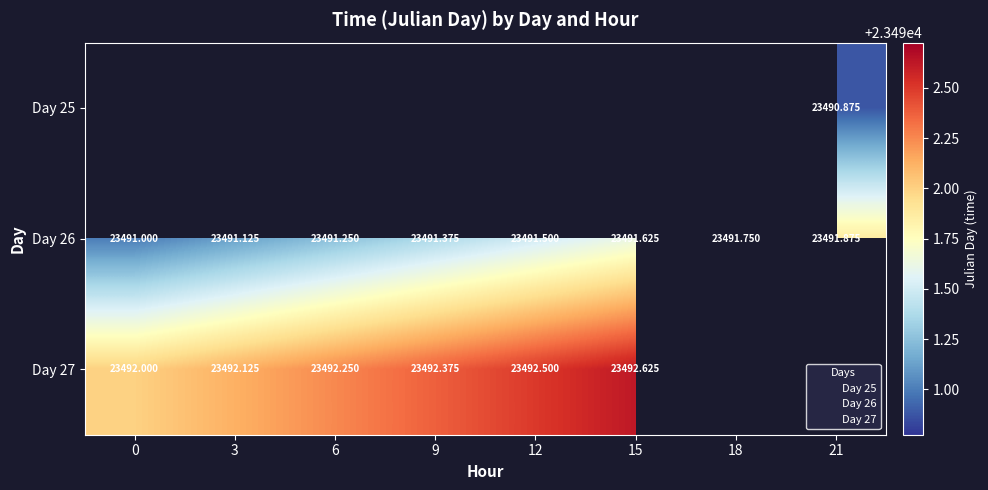

Is the value of Day 27 at 0 greater than the value of Day 25 at 21?

Yes